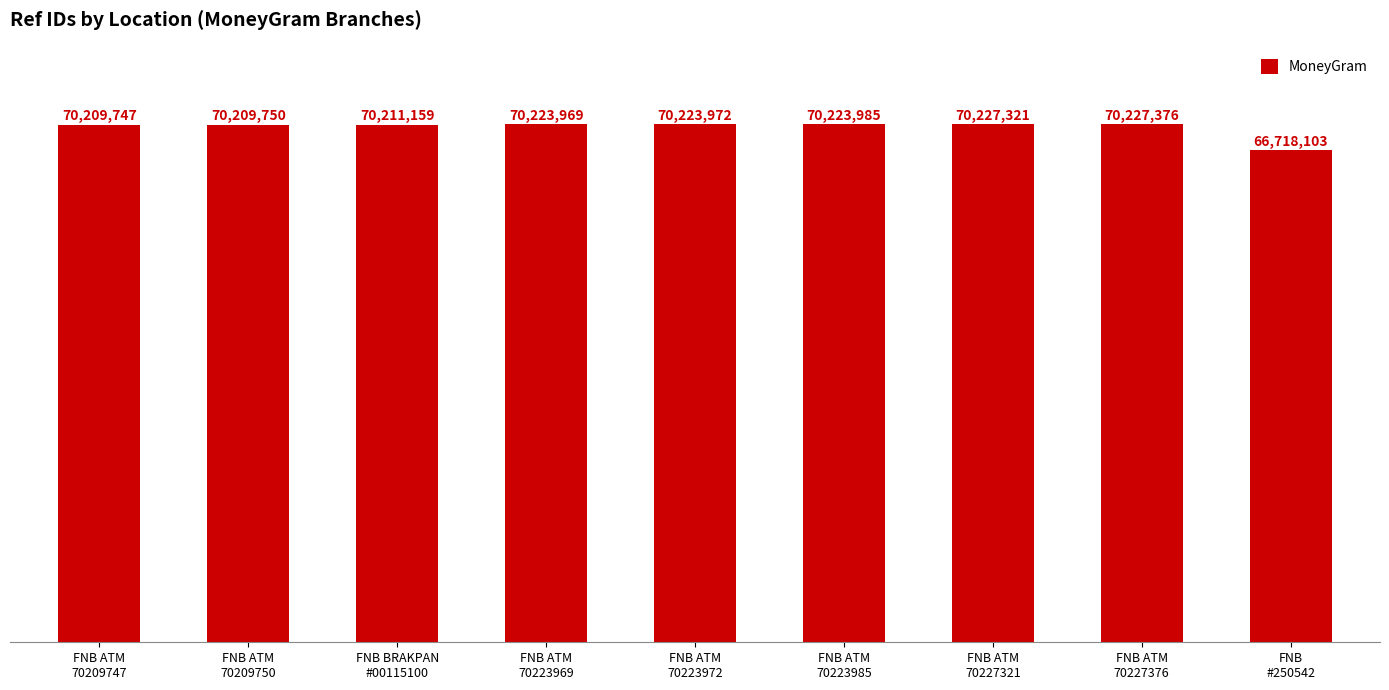

What is the difference between the maximum and minimum values?

3509273